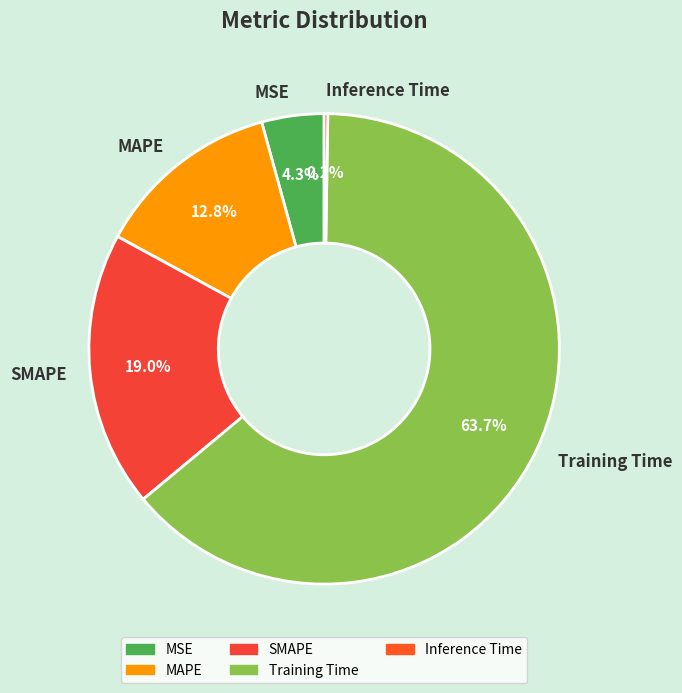

Between SMAPE and MAPE, which is larger?

SMAPE